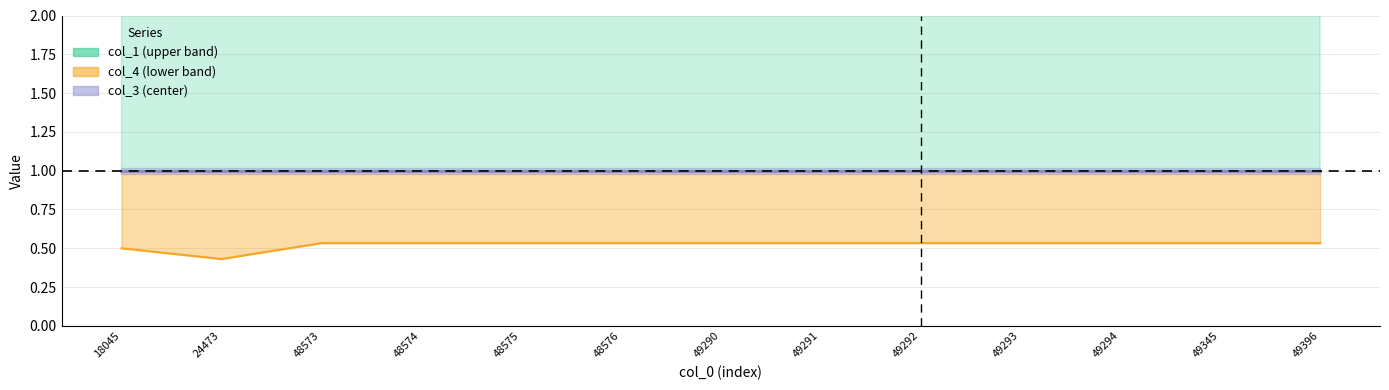

Where is col_4 nearest to the value 0?

24473